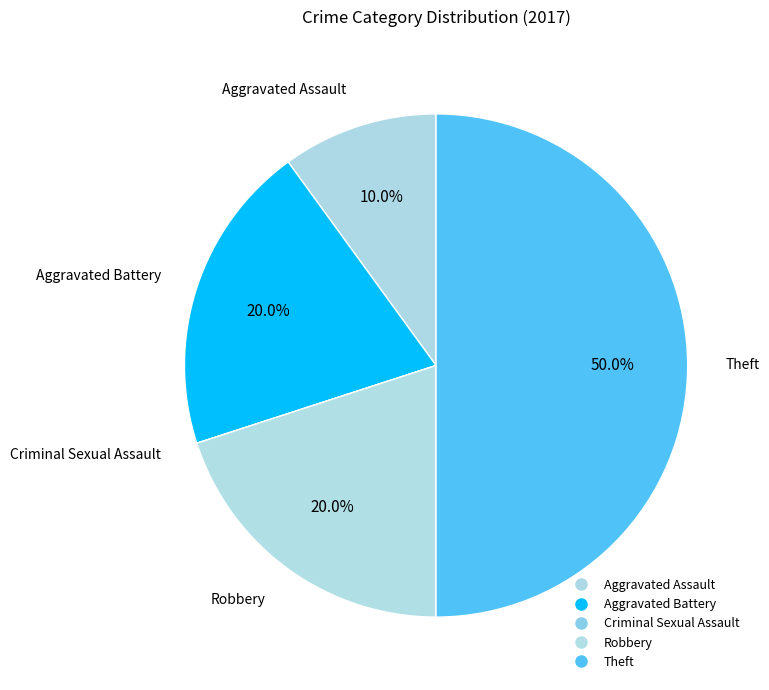

Does Theft represent more than half of the total?

No